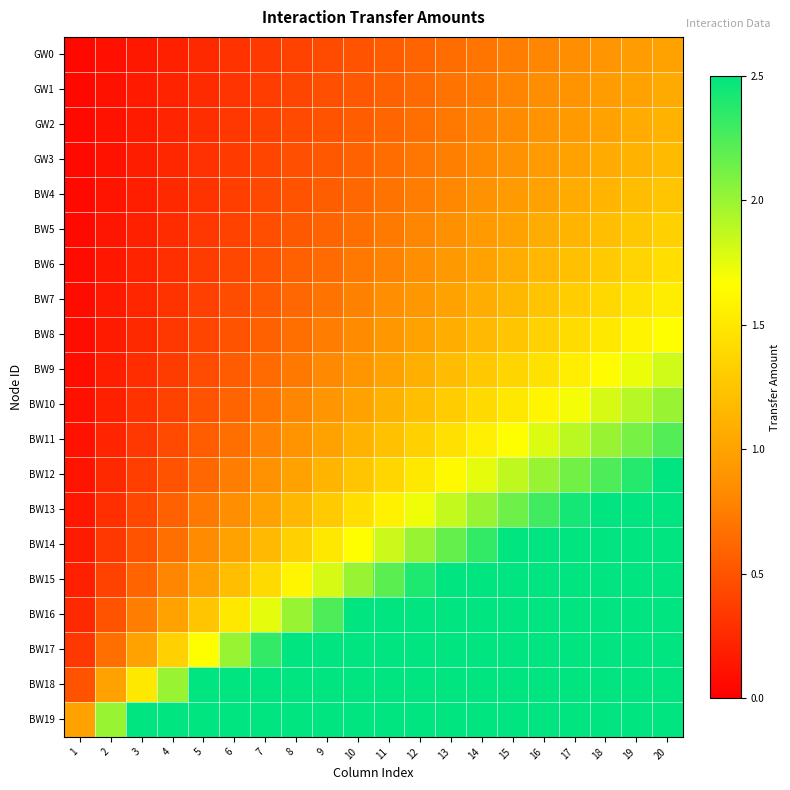

Which series has the widest spread of values?

BW19